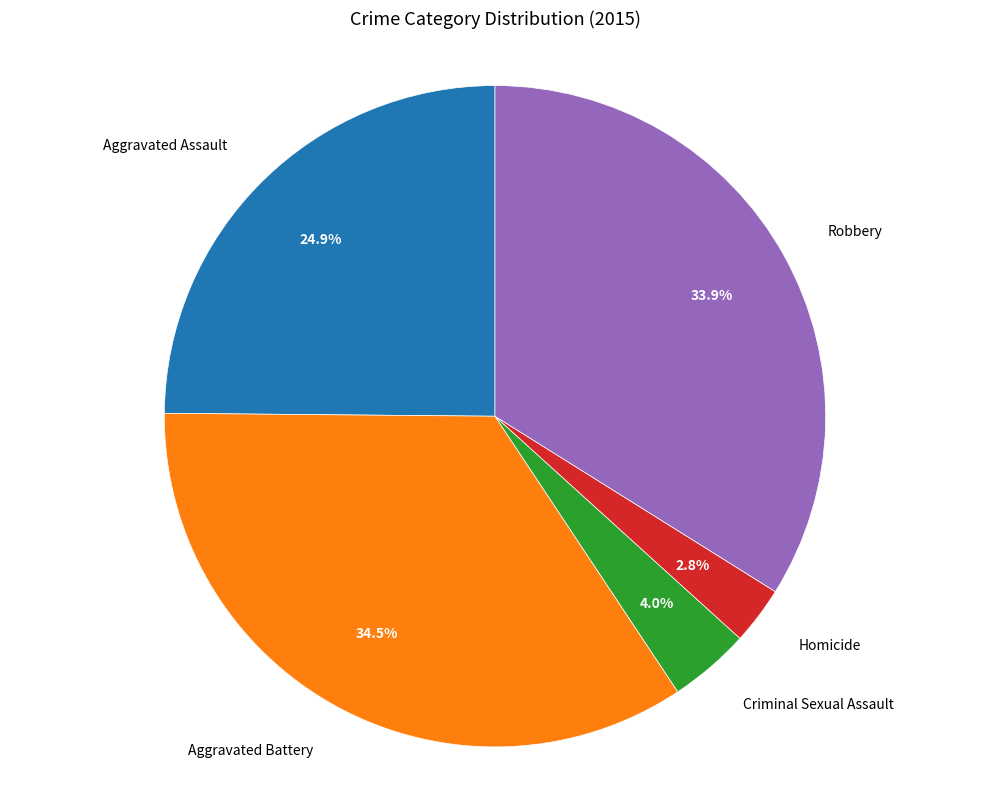

What is the smallest slice in the pie chart?

Homicide